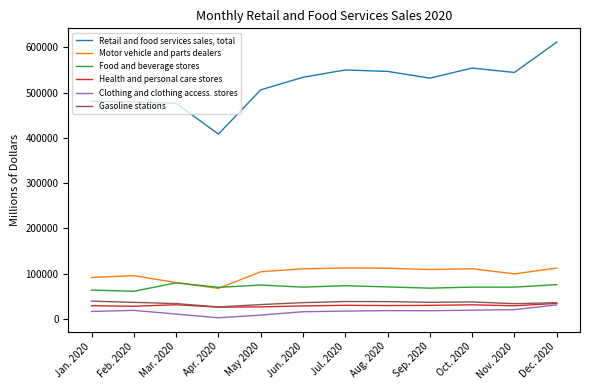

List the series in order of their peak value, lowest first.

Clothing and clothing access. stores, Health and personal care stores, Gasoline stations, Food and beverage stores, Motor vehicle and parts dealers, Retail and food services sales, total